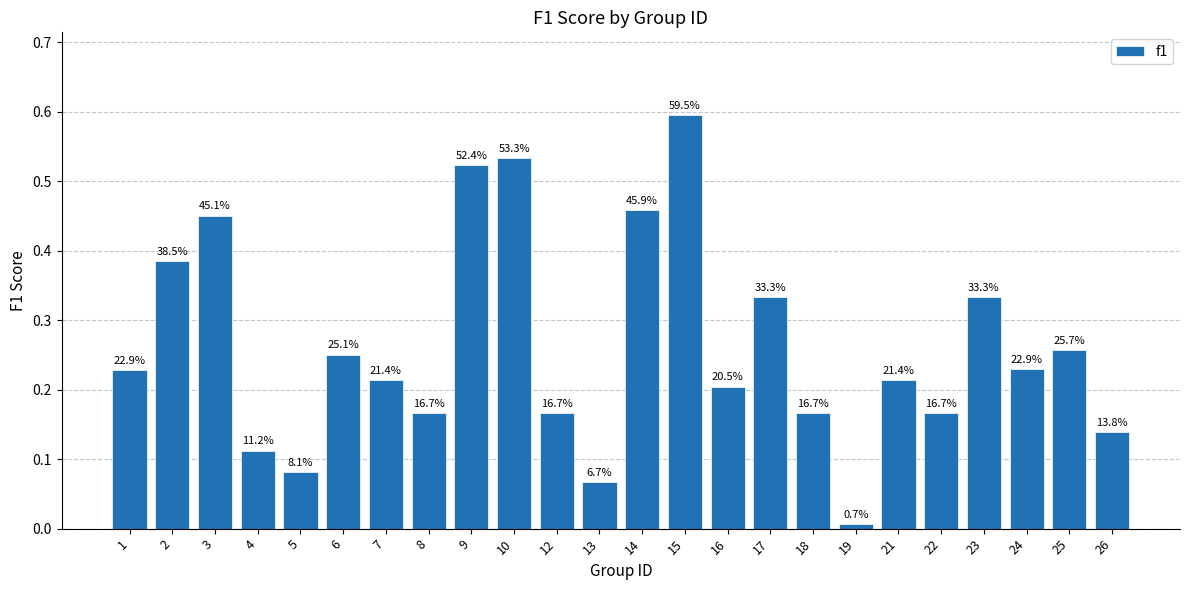

What is the difference between the maximum and minimum values?

0.6